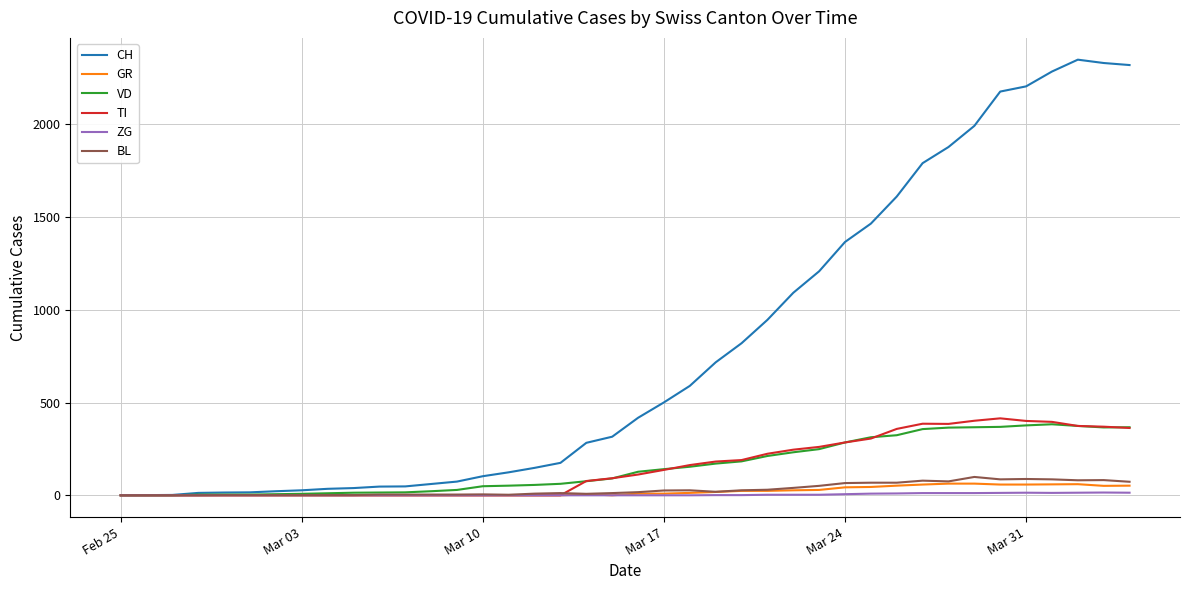

What are all the series names shown in the legend?

CH, GR, VD, TI, ZG, BL